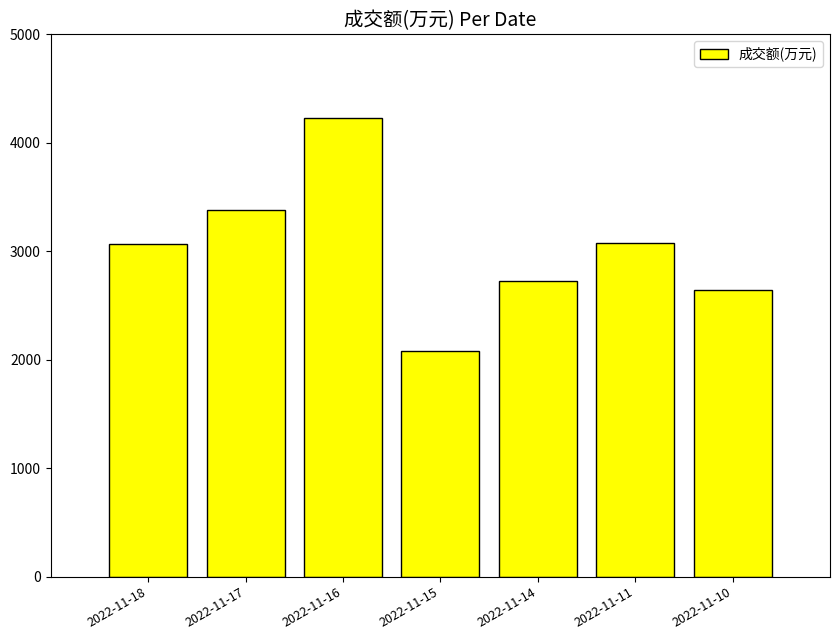

Between 2022-11-18 and 2022-11-17, which is larger?

2022-11-17